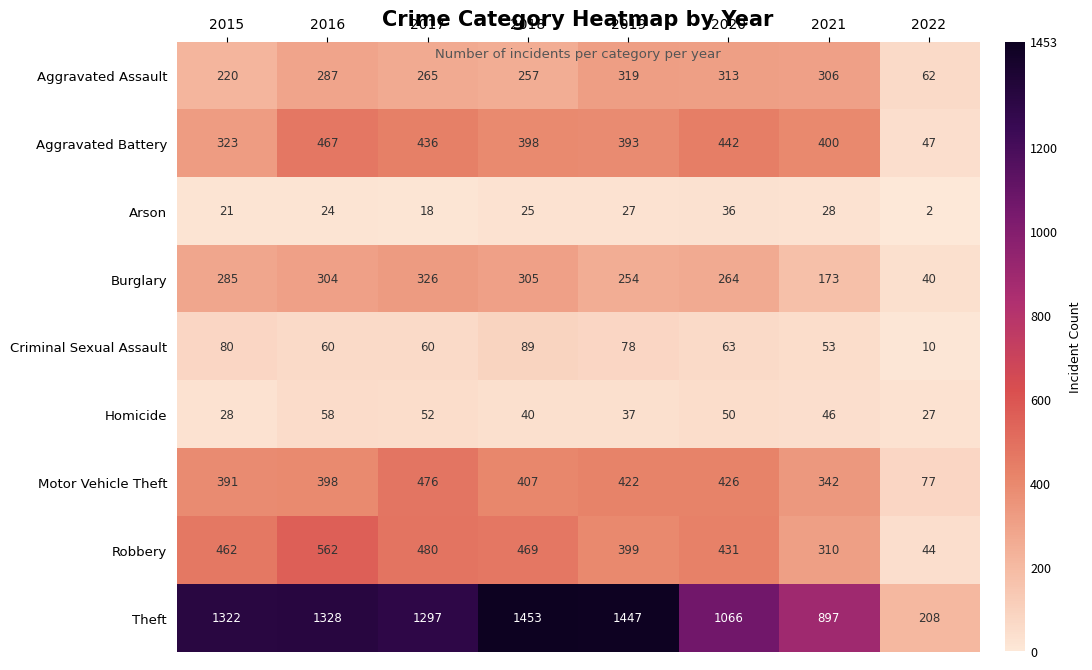

Which series has the largest range (max minus min)?

Theft